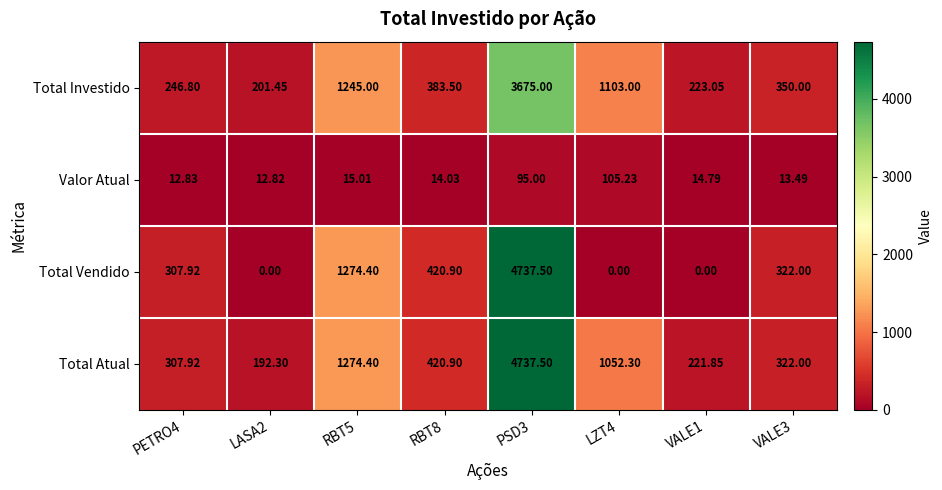

At VALE1, list the series in order from smallest to largest.

Total Vendido, Valor Atual, Total Atual, Total Investido